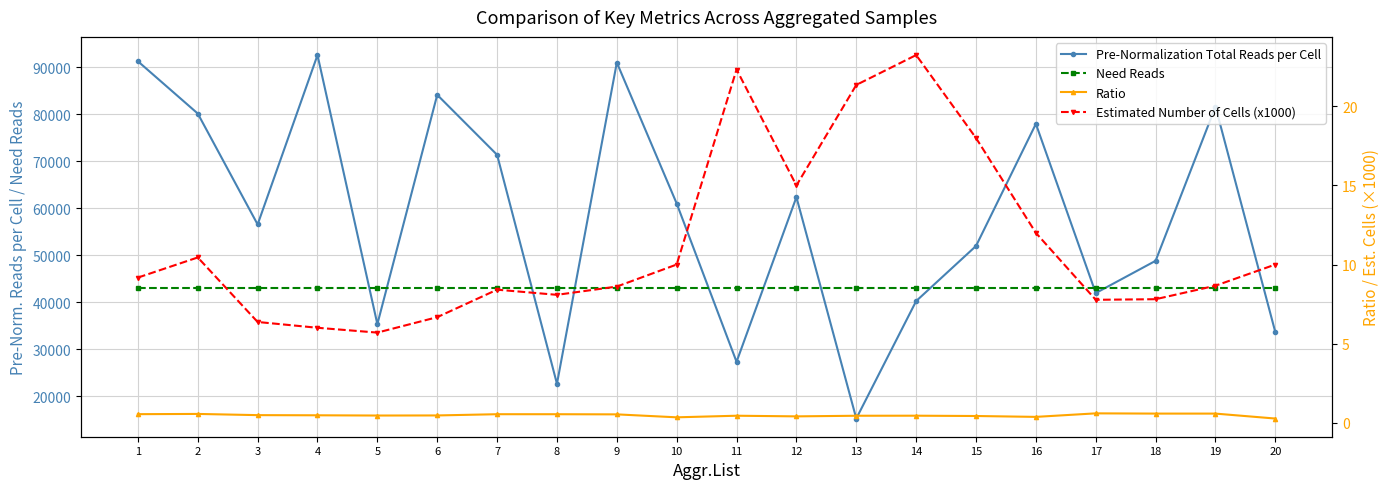

List the series in order of their peak value, lowest first.

Ratio, Estimated Number of Cells (x1000), Need Reads, Pre-Normalization Total Reads per Cell